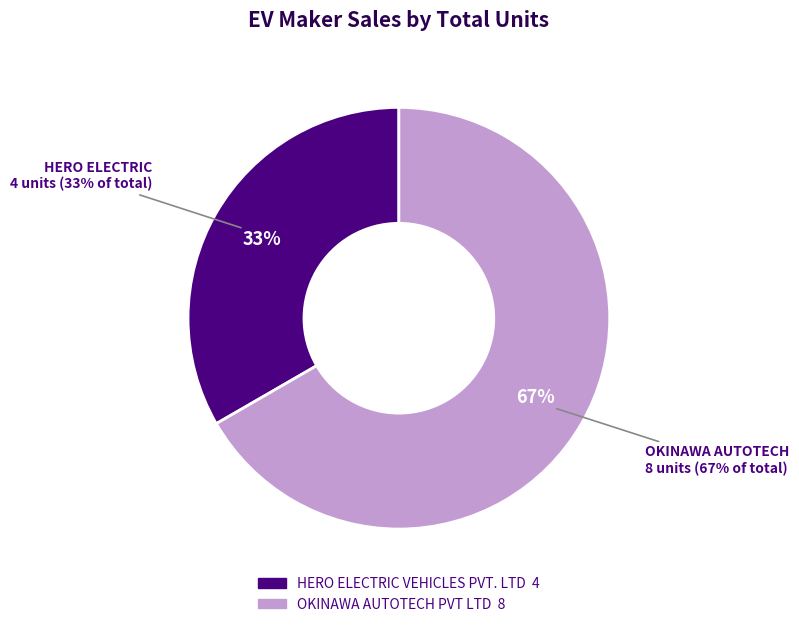

To the nearest percent, what is the combined percentage of OKINAWA AUTOTECH PVT LTD and HERO ELECTRIC VEHICLES PVT. LTD?

100%